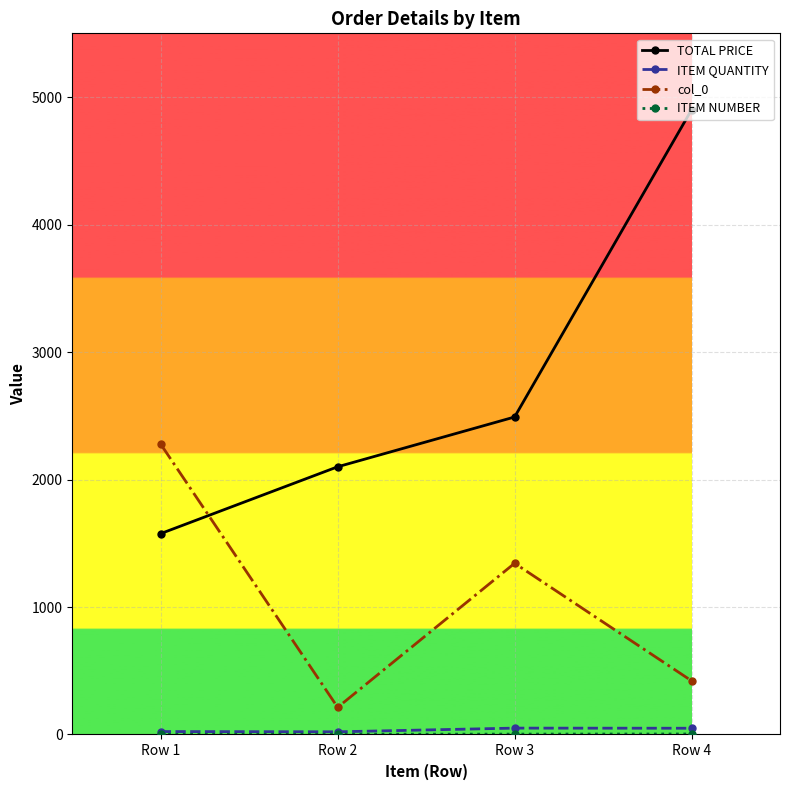

What is the value of the TOTAL PRICE point at the 3rd from the left?

2490.5